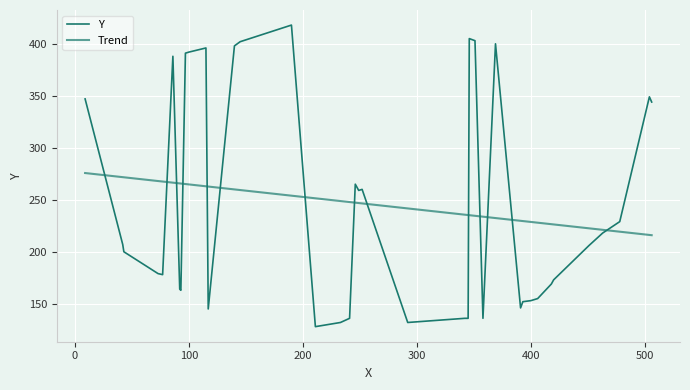

What is the difference between the maximum and minimum values?

290